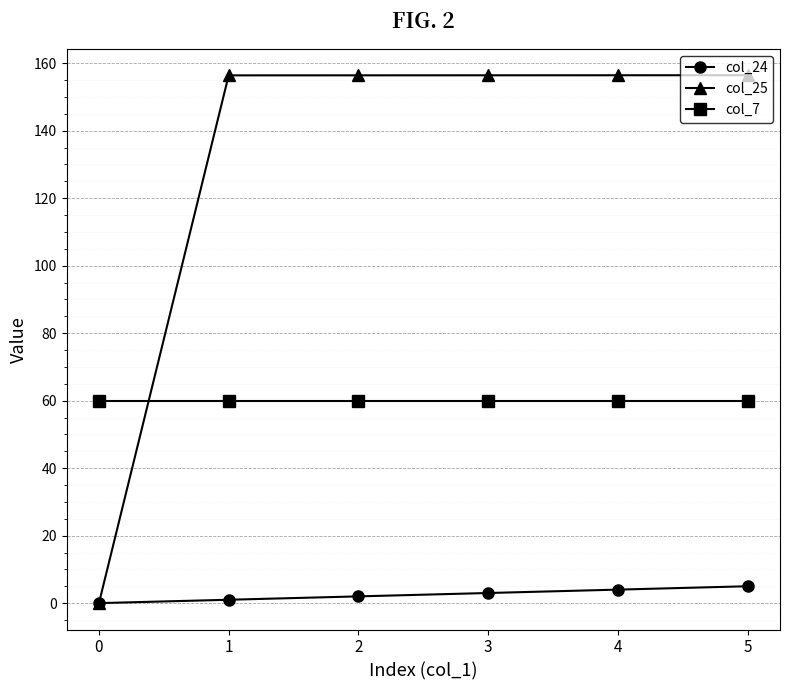

What is the value of the col_7 point at the 5th from the left?

60.0